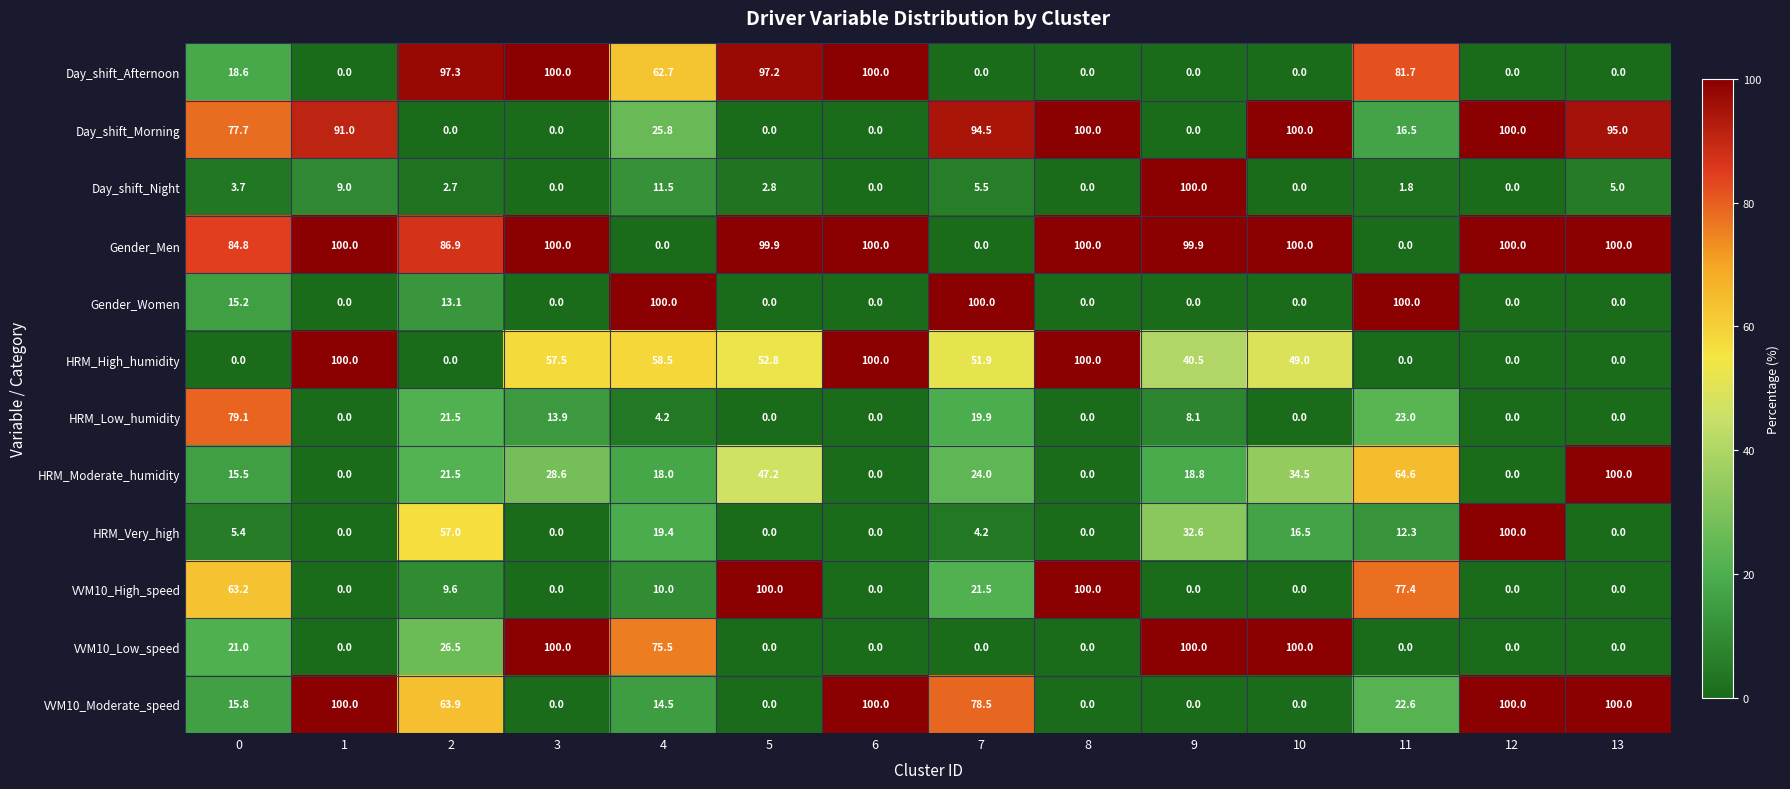

At how many categories does at least one series exceed 89?

13